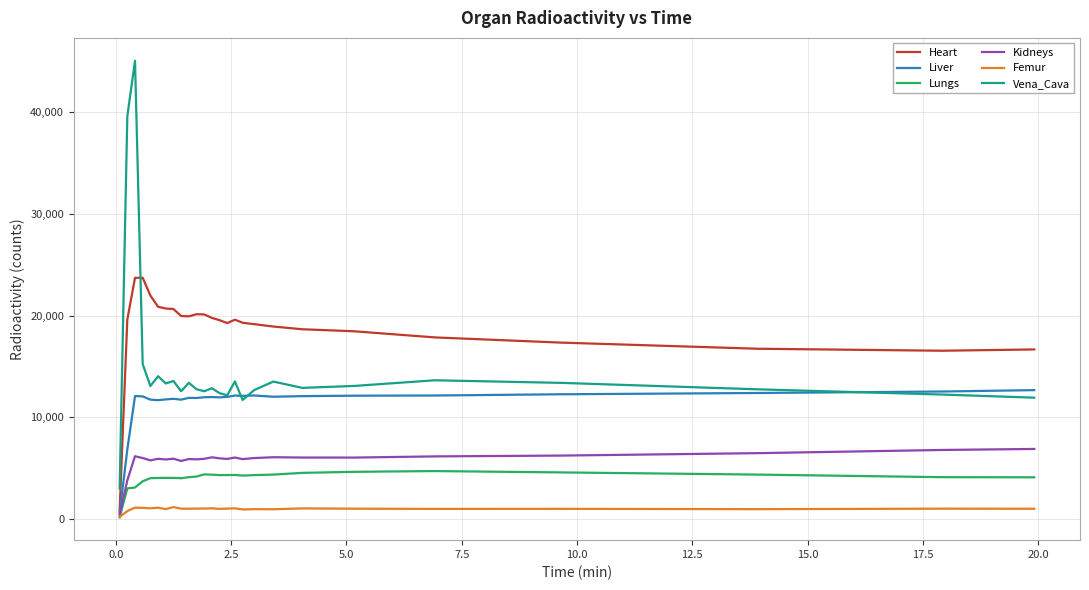

Does the chart have visible grid lines?

Yes